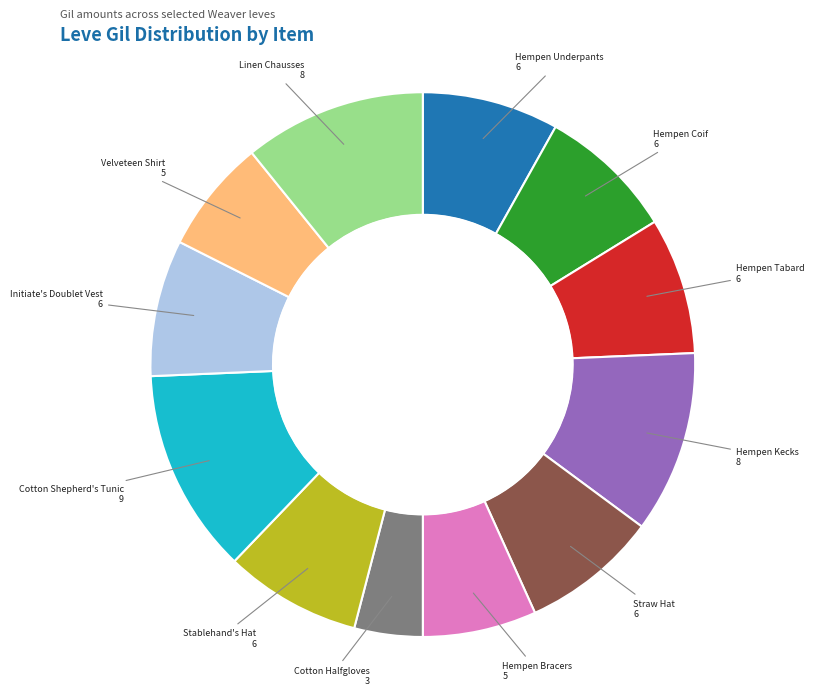

Is there a majority slice in this chart?

No